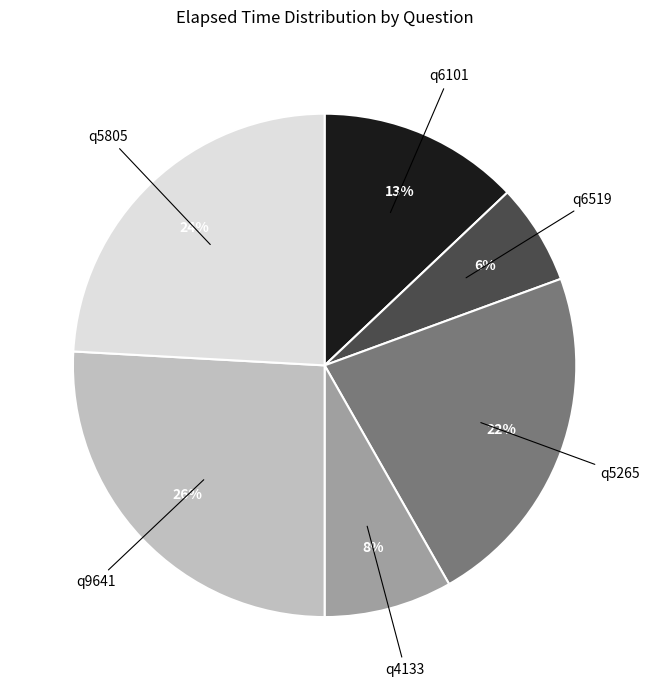

Which category has the smallest portion of the pie?

q6519